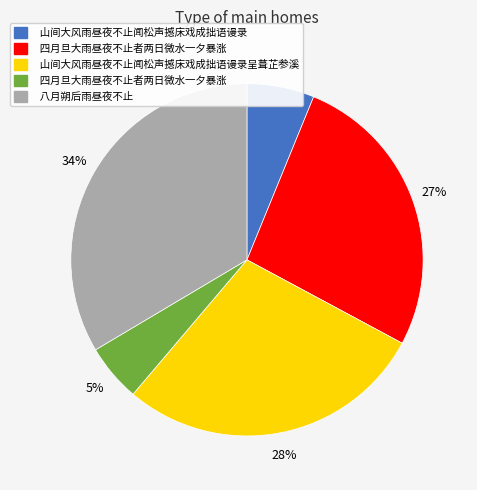

Is there a majority slice in this chart?

No